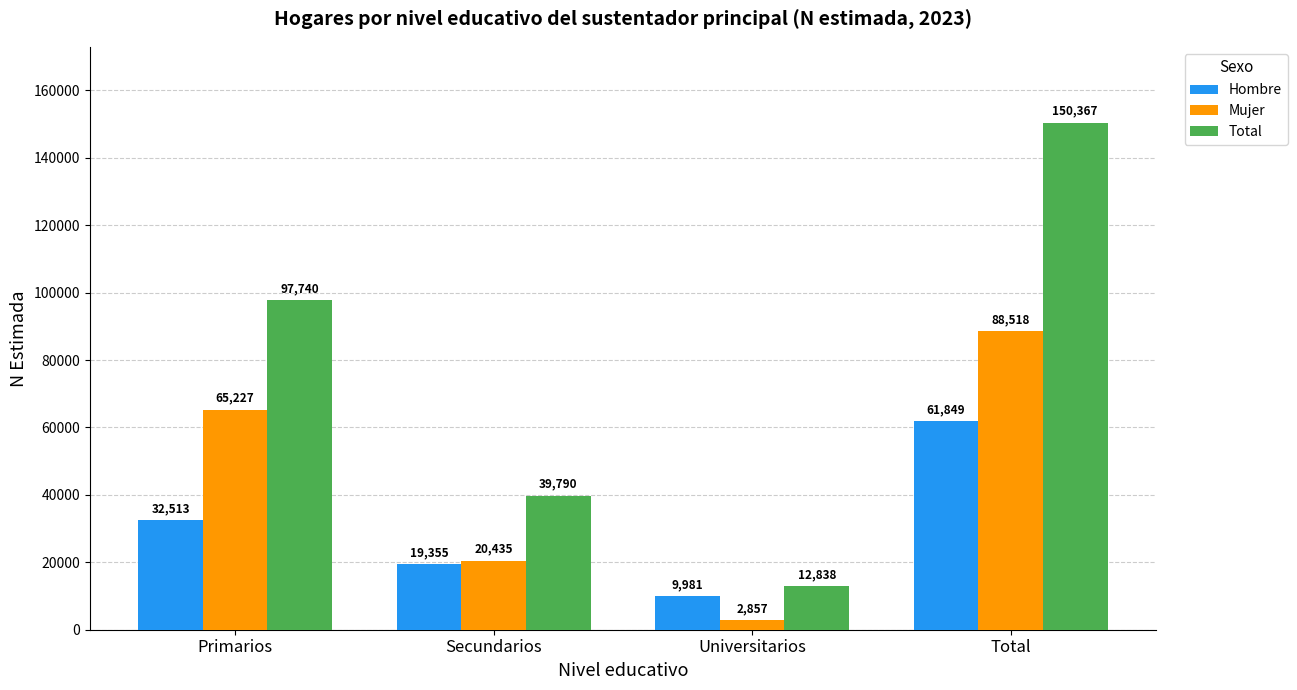

What is the label of the 1st bar from the left?

Primarios